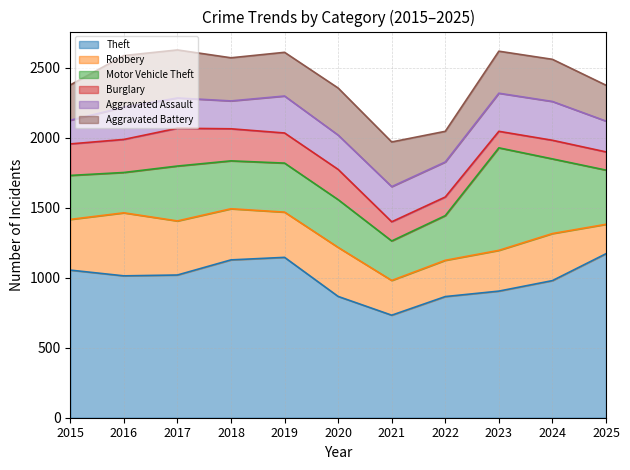

At 2024, list the series in order from largest to smallest.

Theft, Motor Vehicle Theft, Robbery, Aggravated Battery, Aggravated Assault, Burglary